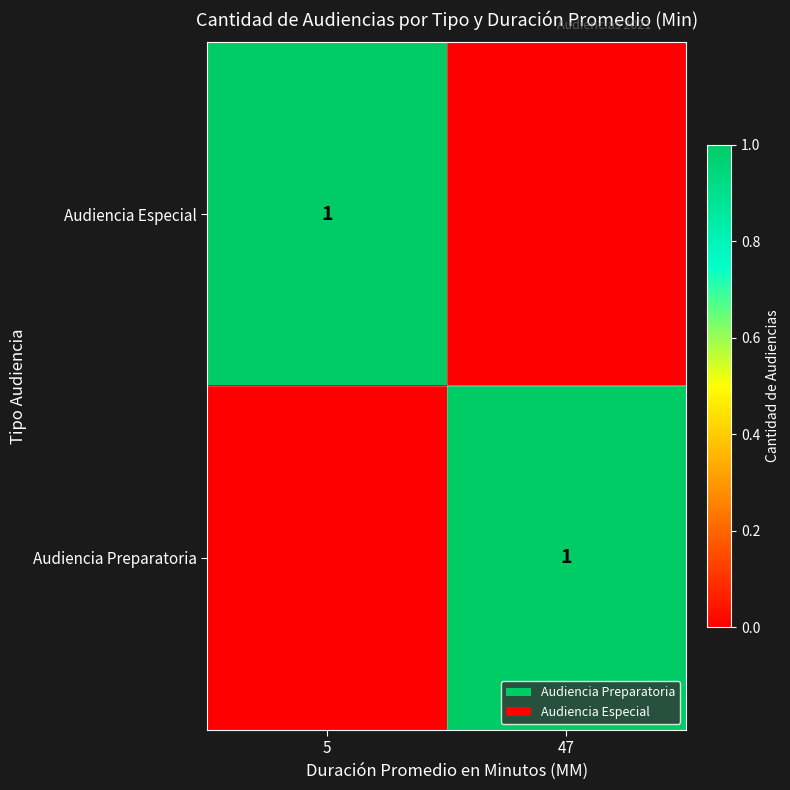

Is it true that Audiencia Preparatoria equals 1 at 47?

True